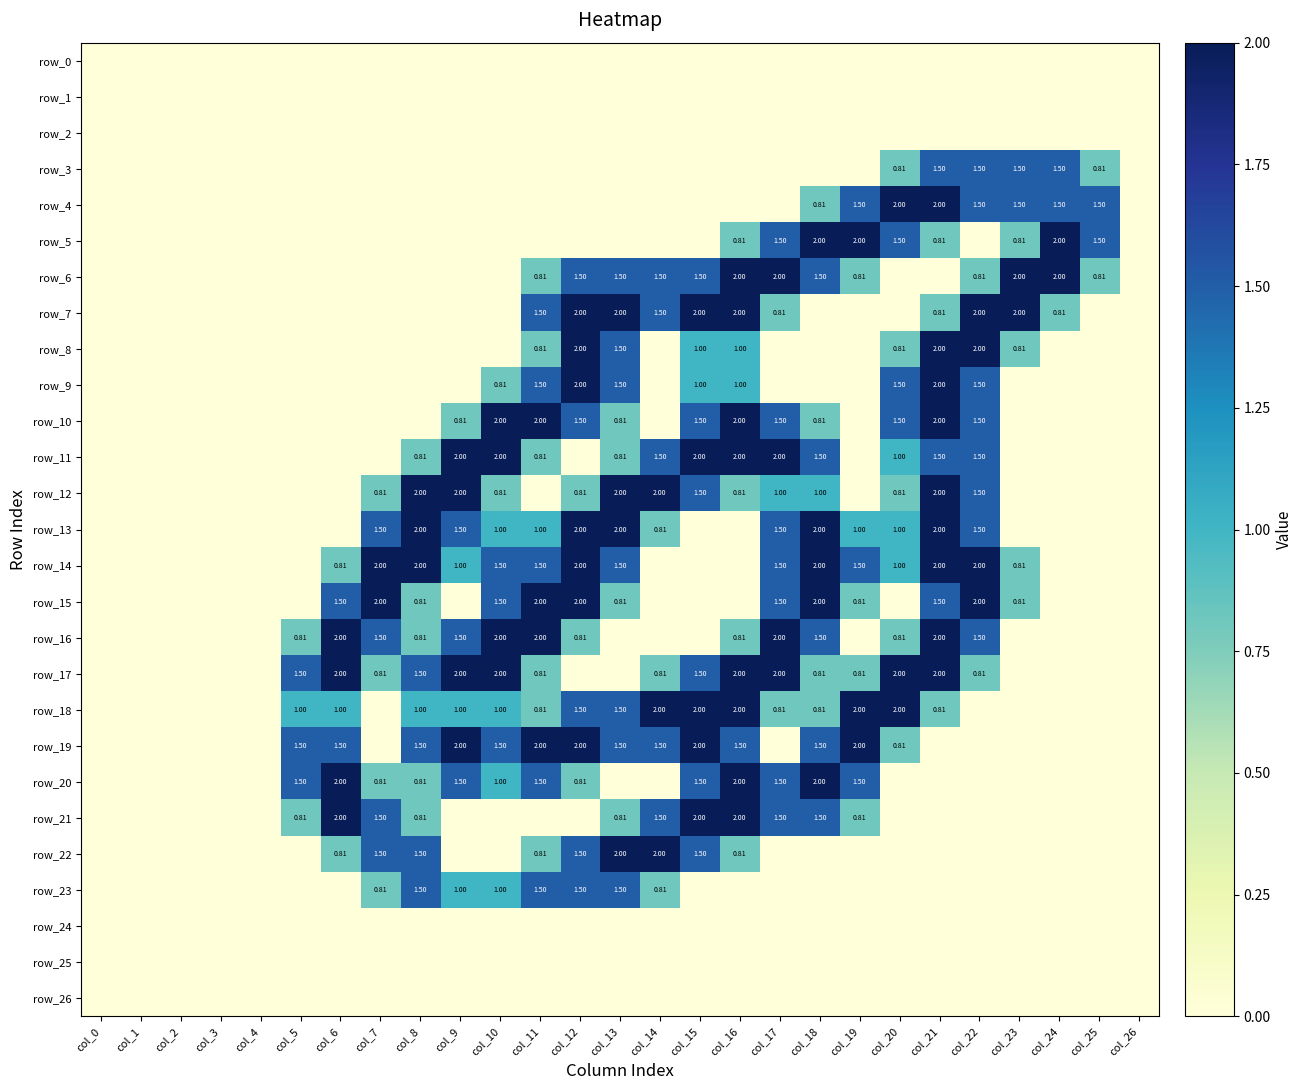

Reading right to left, transcribe all the data shown in this chart.

row_0: 0.0	0.0	0.0	0.0	0.0	0.0	0.0	0.0	0.0	0.0	0.0	0.0	0.0	0.0	0.0	0.0	0.0	0.0	0.0	0.0	0.0	0.0	0.0	0.0	0.0	0.0	0.0
row_1: 0.0	0.0	0.0	0.0	0.0	0.0	0.0	0.0	0.0	0.0	0.0	0.0	0.0	0.0	0.0	0.0	0.0	0.0	0.0	0.0	0.0	0.0	0.0	0.0	0.0	0.0	0.0
row_2: 0.0	0.0	0.0	0.0	0.0	0.0	0.0	0.0	0.0	0.0	0.0	0.0	0.0	0.0	0.0	0.0	0.0	0.0	0.0	0.0	0.0	0.0	0.0	0.0	0.0	0.0	0.0
row_3: 0.0	0.8	1.5	1.5	1.5	1.5	0.8	0.0	0.0	0.0	0.0	0.0	0.0	0.0	0.0	0.0	0.0	0.0	0.0	0.0	0.0	0.0	0.0	0.0	0.0	0.0	0.0
row_4: 0.0	1.5	1.5	1.5	1.5	2.0	2.0	1.5	0.8	0.0	0.0	0.0	0.0	0.0	0.0	0.0	0.0	0.0	0.0	0.0	0.0	0.0	0.0	0.0	0.0	0.0	0.0
row_5: 0.0	1.5	2.0	0.8	0.0	0.8	1.5	2.0	2.0	1.5	0.8	0.0	0.0	0.0	0.0	0.0	0.0	0.0	0.0	0.0	0.0	0.0	0.0	0.0	0.0	0.0	0.0
row_6: 0.0	0.8	2.0	2.0	0.8	0.0	0.0	0.8	1.5	2.0	2.0	1.5	1.5	1.5	1.5	0.8	0.0	0.0	0.0	0.0	0.0	0.0	0.0	0.0	0.0	0.0	0.0
row_7: 0.0	0.0	0.8	2.0	2.0	0.8	0.0	0.0	0.0	0.8	2.0	2.0	1.5	2.0	2.0	1.5	0.0	0.0	0.0	0.0	0.0	0.0	0.0	0.0	0.0	0.0	0.0
row_8: 0.0	0.0	0.0	0.8	2.0	2.0	0.8	0.0	0.0	0.0	1.0	1.0	0.0	1.5	2.0	0.8	0.0	0.0	0.0	0.0	0.0	0.0	0.0	0.0	0.0	0.0	0.0
row_9: 0.0	0.0	0.0	0.0	1.5	2.0	1.5	0.0	0.0	0.0	1.0	1.0	0.0	1.5	2.0	1.5	0.8	0.0	0.0	0.0	0.0	0.0	0.0	0.0	0.0	0.0	0.0
row_10: 0.0	0.0	0.0	0.0	1.5	2.0	1.5	0.0	0.8	1.5	2.0	1.5	0.0	0.8	1.5	2.0	2.0	0.8	0.0	0.0	0.0	0.0	0.0	0.0	0.0	0.0	0.0
row_11: 0.0	0.0	0.0	0.0	1.5	1.5	1.0	0.0	1.5	2.0	2.0	2.0	1.5	0.8	0.0	0.8	2.0	2.0	0.8	0.0	0.0	0.0	0.0	0.0	0.0	0.0	0.0
row_12: 0.0	0.0	0.0	0.0	1.5	2.0	0.8	0.0	1.0	1.0	0.8	1.5	2.0	2.0	0.8	0.0	0.8	2.0	2.0	0.8	0.0	0.0	0.0	0.0	0.0	0.0	0.0
row_13: 0.0	0.0	0.0	0.0	1.5	2.0	1.0	1.0	2.0	1.5	0.0	0.0	0.8	2.0	2.0	1.0	1.0	1.5	2.0	1.5	0.0	0.0	0.0	0.0	0.0	0.0	0.0
row_14: 0.0	0.0	0.0	0.8	2.0	2.0	1.0	1.5	2.0	1.5	0.0	0.0	0.0	1.5	2.0	1.5	1.5	1.0	2.0	2.0	0.8	0.0	0.0	0.0	0.0	0.0	0.0
row_15: 0.0	0.0	0.0	0.8	2.0	1.5	0.0	0.8	2.0	1.5	0.0	0.0	0.0	0.8	2.0	2.0	1.5	0.0	0.8	2.0	1.5	0.0	0.0	0.0	0.0	0.0	0.0
row_16: 0.0	0.0	0.0	0.0	1.5	2.0	0.8	0.0	1.5	2.0	0.8	0.0	0.0	0.0	0.8	2.0	2.0	1.5	0.8	1.5	2.0	0.8	0.0	0.0	0.0	0.0	0.0
row_17: 0.0	0.0	0.0	0.0	0.8	2.0	2.0	0.8	0.8	2.0	2.0	1.5	0.8	0.0	0.0	0.8	2.0	2.0	1.5	0.8	2.0	1.5	0.0	0.0	0.0	0.0	0.0
row_18: 0.0	0.0	0.0	0.0	0.0	0.8	2.0	2.0	0.8	0.8	2.0	2.0	2.0	1.5	1.5	0.8	1.0	1.0	1.0	0.0	1.0	1.0	0.0	0.0	0.0	0.0	0.0
row_19: 0.0	0.0	0.0	0.0	0.0	0.0	0.8	2.0	1.5	0.0	1.5	2.0	1.5	1.5	2.0	2.0	1.5	2.0	1.5	0.0	1.5	1.5	0.0	0.0	0.0	0.0	0.0
row_20: 0.0	0.0	0.0	0.0	0.0	0.0	0.0	1.5	2.0	1.5	2.0	1.5	0.0	0.0	0.8	1.5	1.0	1.5	0.8	0.8	2.0	1.5	0.0	0.0	0.0	0.0	0.0
row_21: 0.0	0.0	0.0	0.0	0.0	0.0	0.0	0.8	1.5	1.5	2.0	2.0	1.5	0.8	0.0	0.0	0.0	0.0	0.8	1.5	2.0	0.8	0.0	0.0	0.0	0.0	0.0
row_22: 0.0	0.0	0.0	0.0	0.0	0.0	0.0	0.0	0.0	0.0	0.8	1.5	2.0	2.0	1.5	0.8	0.0	0.0	1.5	1.5	0.8	0.0	0.0	0.0	0.0	0.0	0.0
row_23: 0.0	0.0	0.0	0.0	0.0	0.0	0.0	0.0	0.0	0.0	0.0	0.0	0.8	1.5	1.5	1.5	1.0	1.0	1.5	0.8	0.0	0.0	0.0	0.0	0.0	0.0	0.0
row_24: 0.0	0.0	0.0	0.0	0.0	0.0	0.0	0.0	0.0	0.0	0.0	0.0	0.0	0.0	0.0	0.0	0.0	0.0	0.0	0.0	0.0	0.0	0.0	0.0	0.0	0.0	0.0
row_25: 0.0	0.0	0.0	0.0	0.0	0.0	0.0	0.0	0.0	0.0	0.0	0.0	0.0	0.0	0.0	0.0	0.0	0.0	0.0	0.0	0.0	0.0	0.0	0.0	0.0	0.0	0.0
row_26: 0.0	0.0	0.0	0.0	0.0	0.0	0.0	0.0	0.0	0.0	0.0	0.0	0.0	0.0	0.0	0.0	0.0	0.0	0.0	0.0	0.0	0.0	0.0	0.0	0.0	0.0	0.0